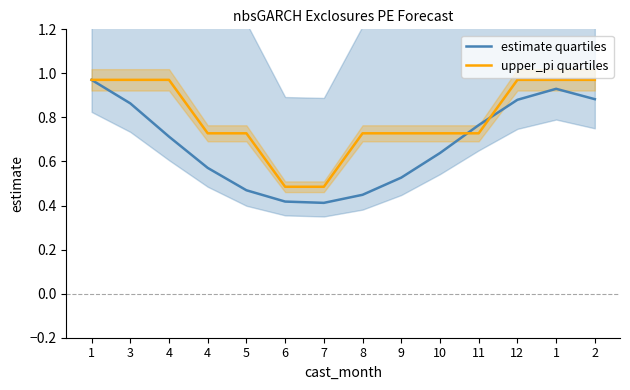

What is the sum of the upper_pi quartiles values at 11 and 3?

1.7